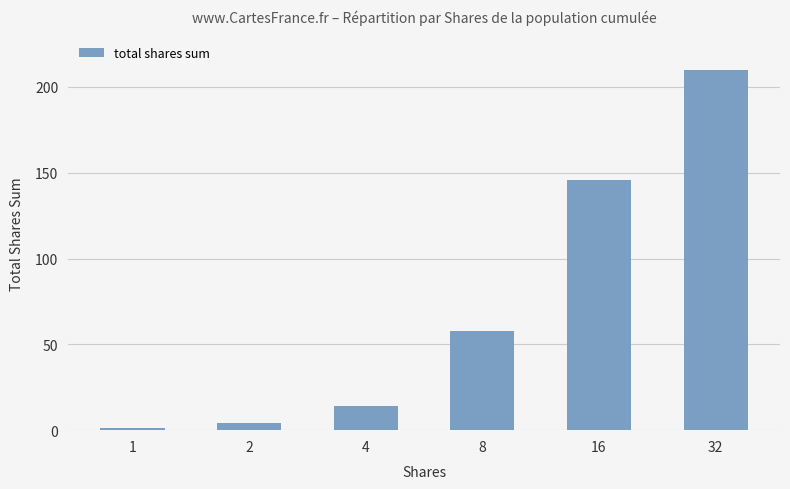

What is the difference between the maximum and minimum values?

209